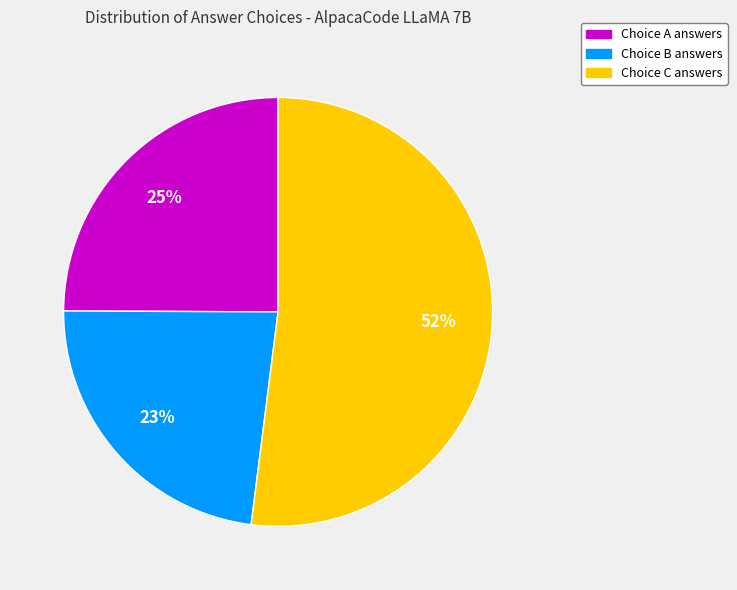

To the nearest percent, what is the difference between the largest and smallest slice percentages?

29%